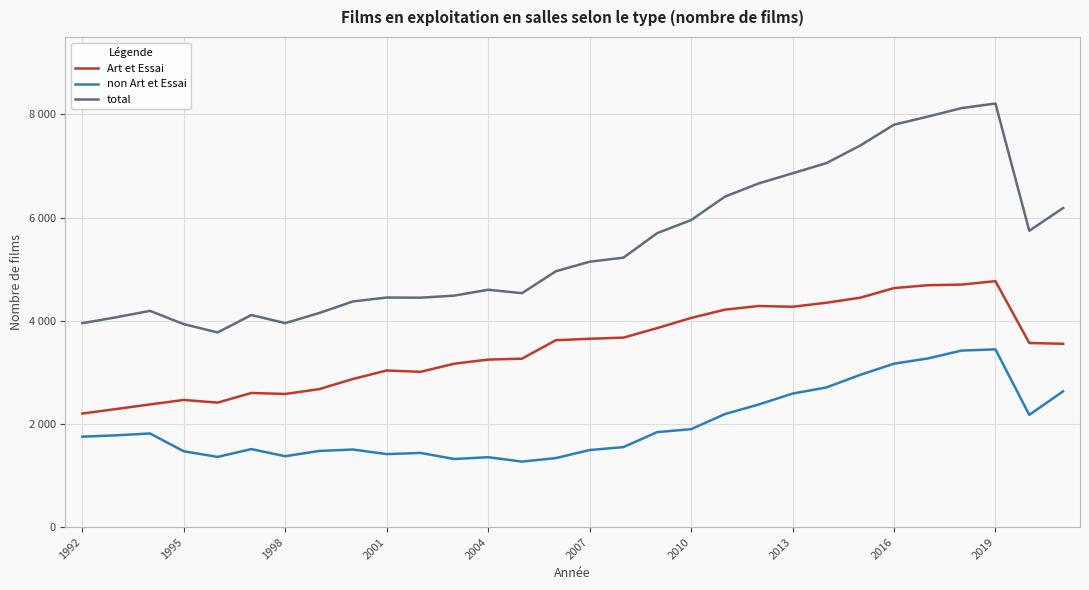

What are all the series names shown in the legend?

Art et Essai, non Art et Essai, total